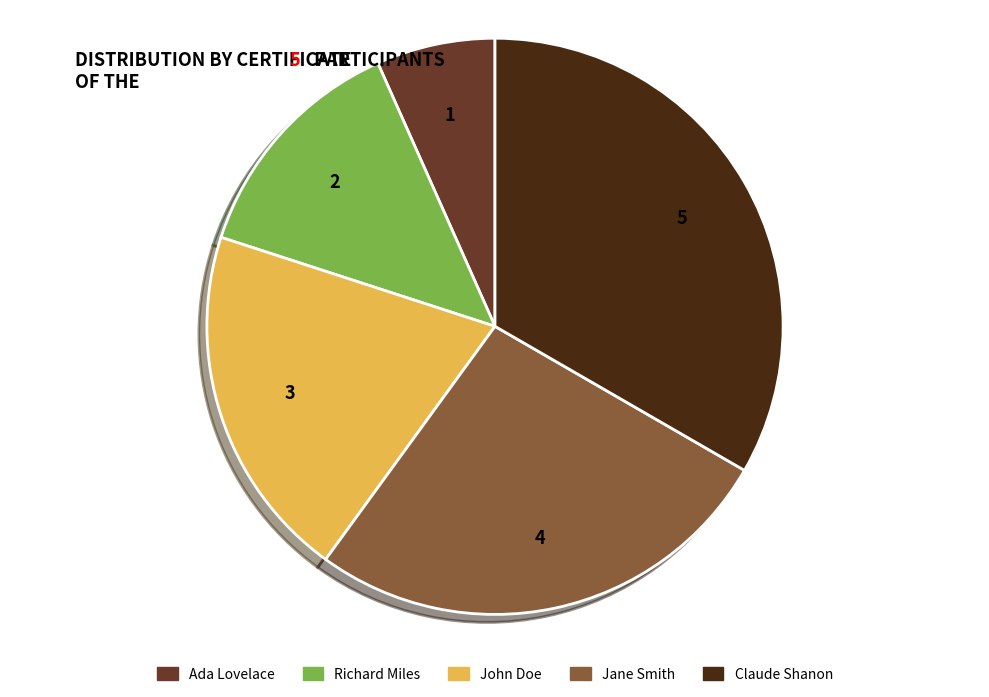

Is there a majority slice in this chart?

No